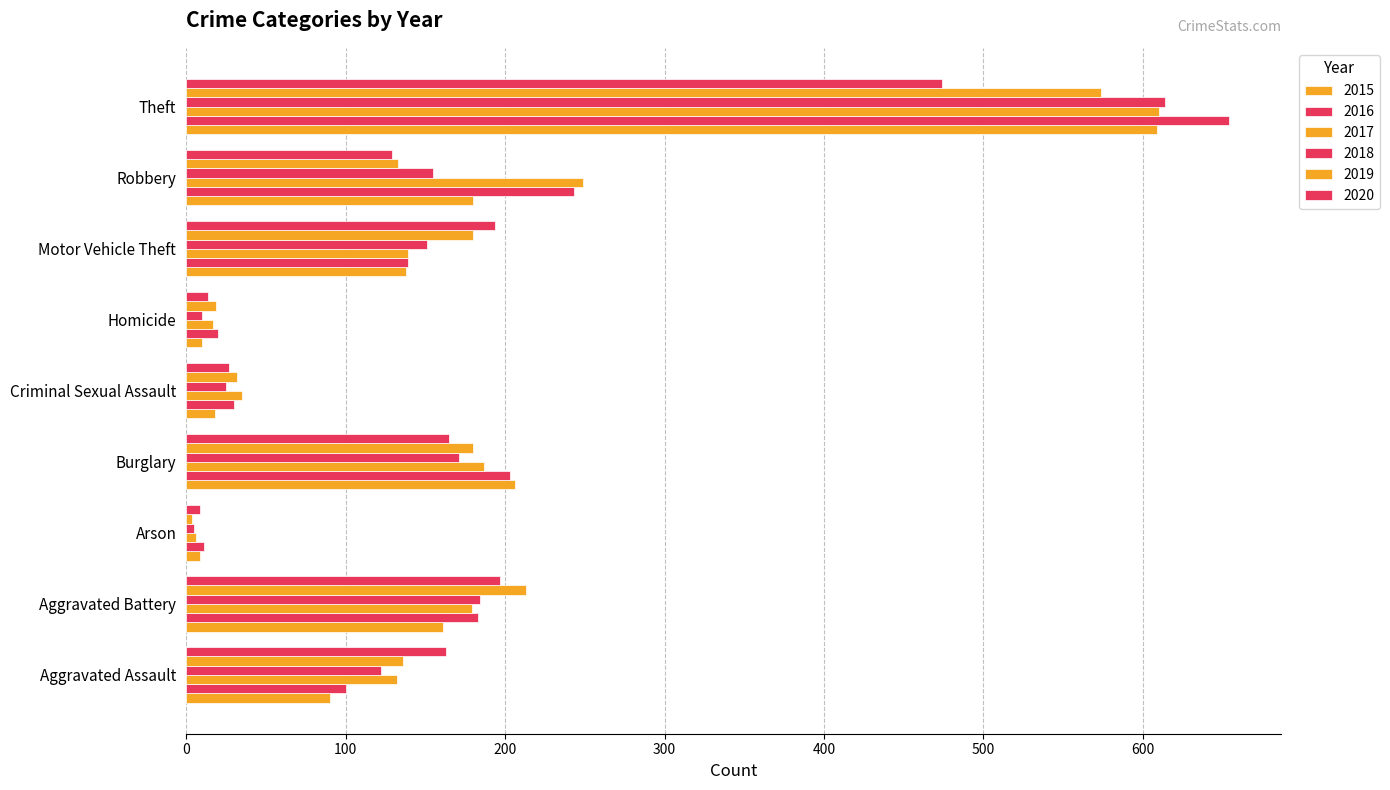

What is the label of the 5th bar from the right?

Criminal Sexual Assault